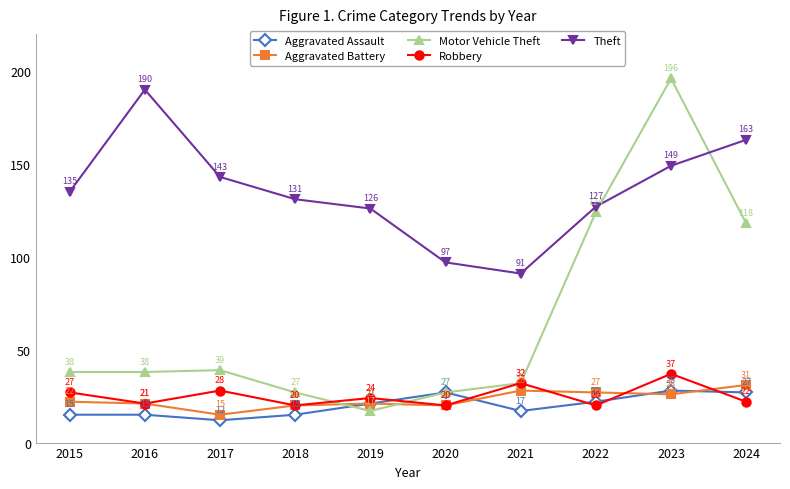

At which label does Robbery first exceed 24?

2015